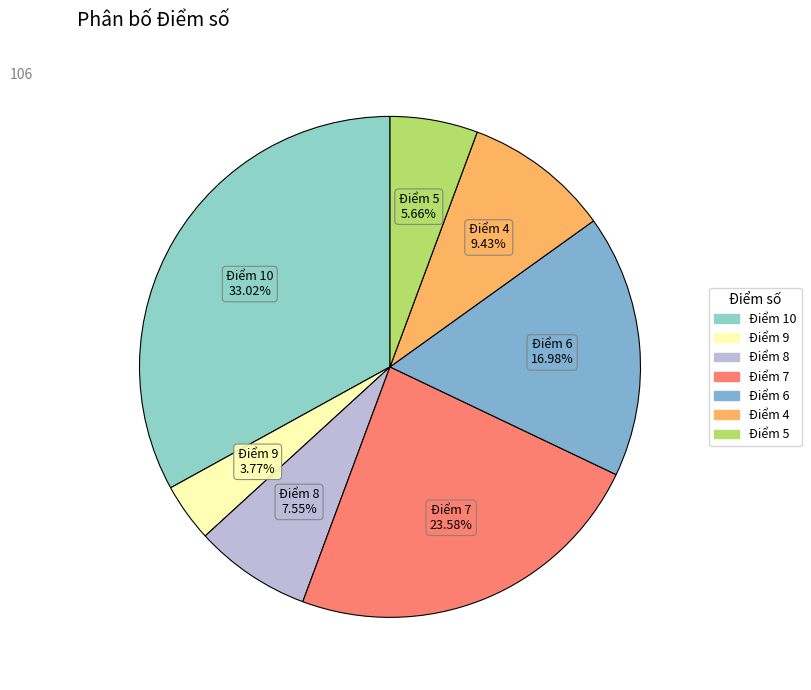

Count the number of slices in the pie.

7